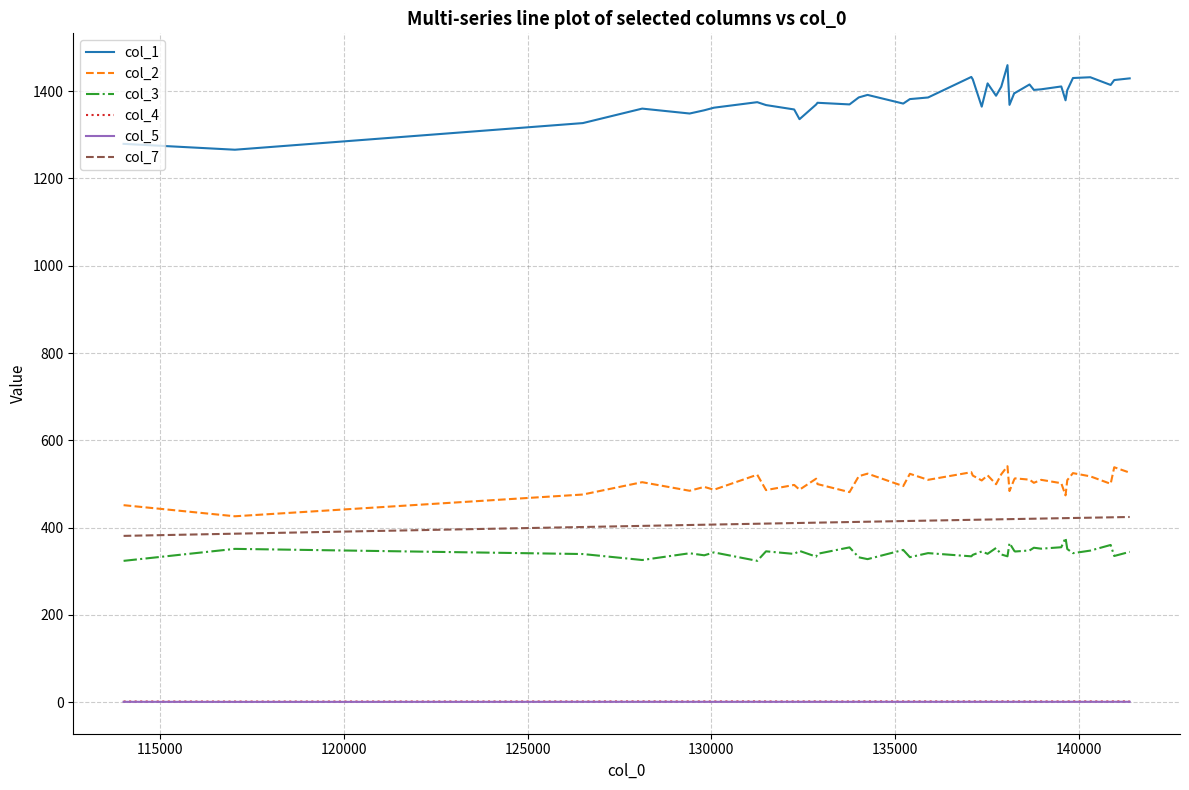

What is the minimum value for col_3?

323.7